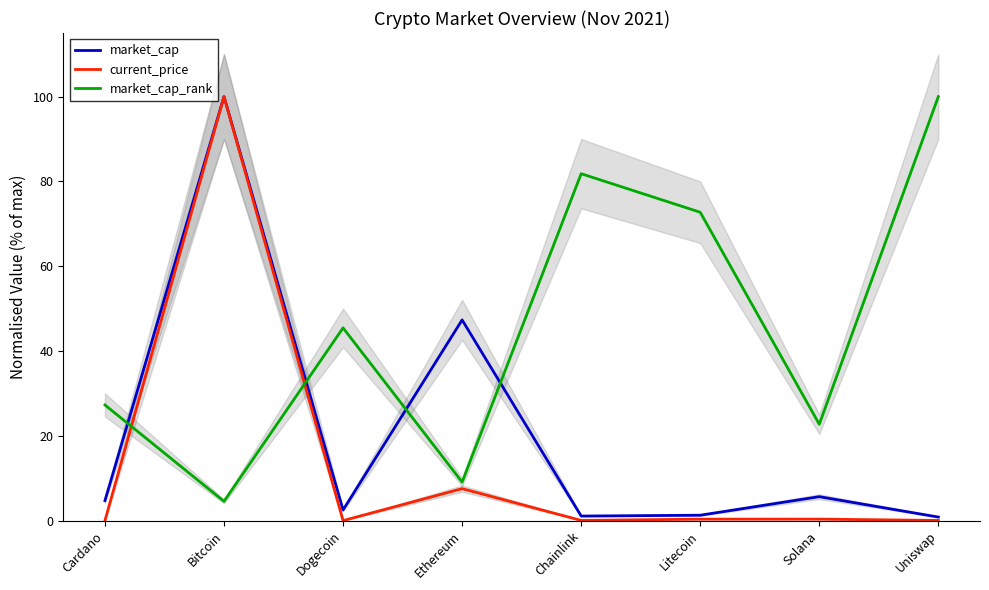

Which series has the largest total across all categories?

market_cap_rank